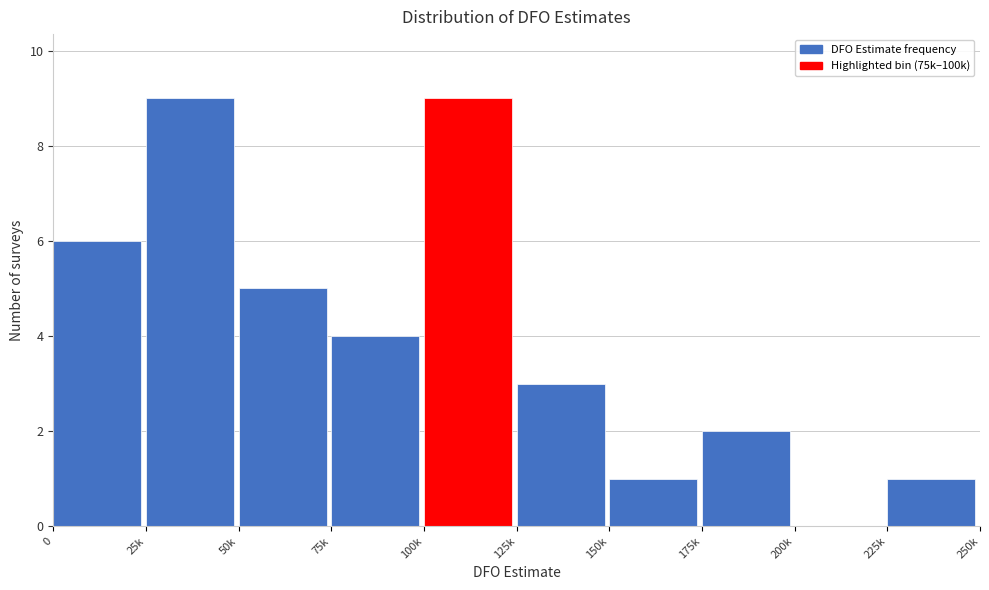

Reading left to right, transcribe all the data shown in this chart.

0=6	25k=9	50k=5	75k=4	100k=9	125k=3	150k=1	175k=2	200k=0	225k=1